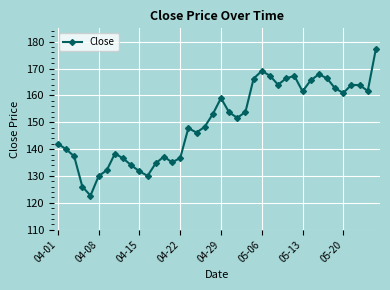

What is the smallest value displayed?

122.7